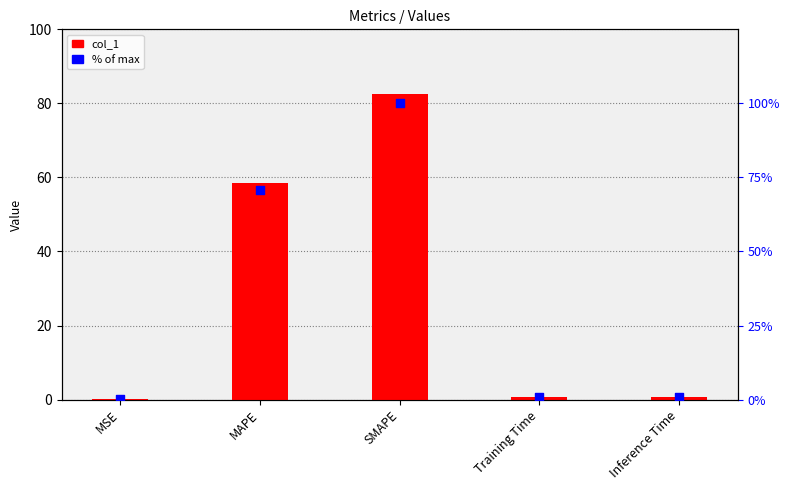

At which category is the sum across all series the highest?

SMAPE